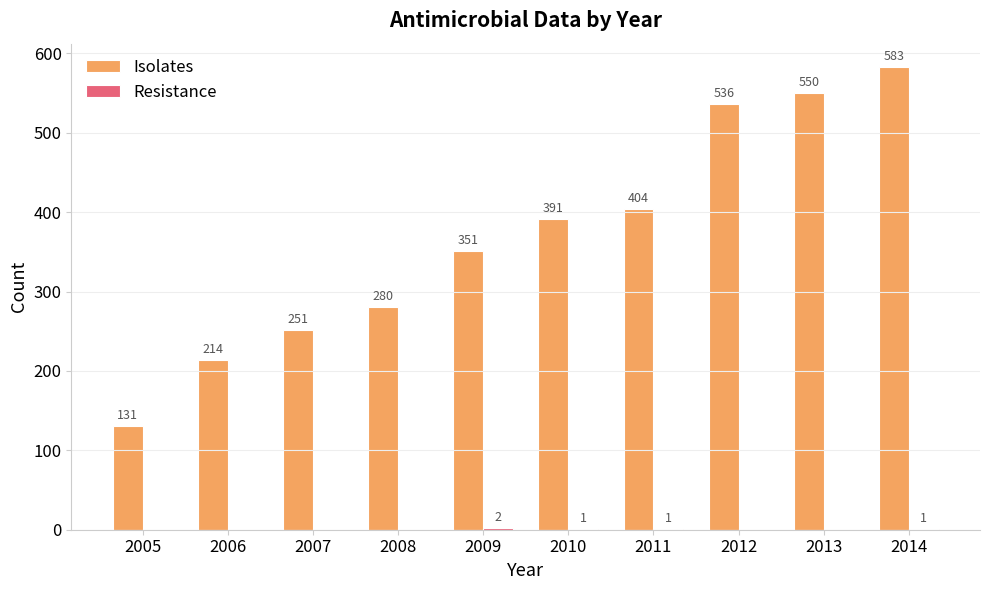

At which category does the chart reach its peak across all series?

2014